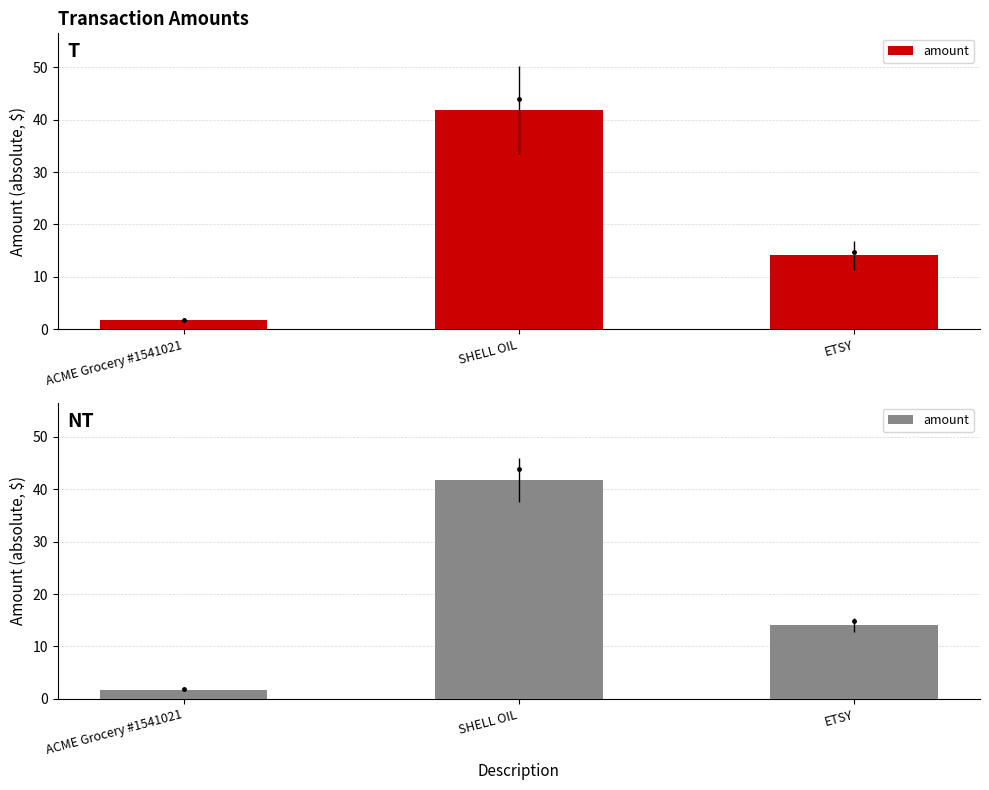

What is the label of the 3rd bar from the left?

ETSY